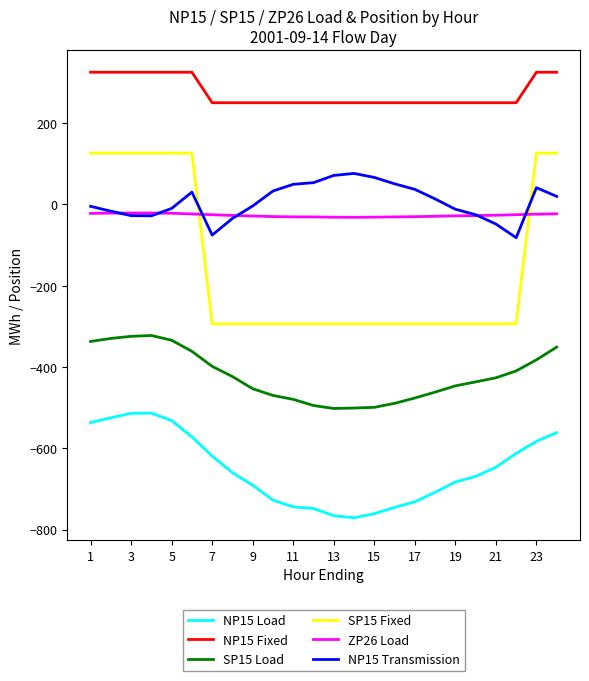

Rank the series by their maximum value, from highest to lowest.

NP15 Fixed, SP15 Fixed, NP15 Transmission, ZP26 Load, SP15 Load, NP15 Load